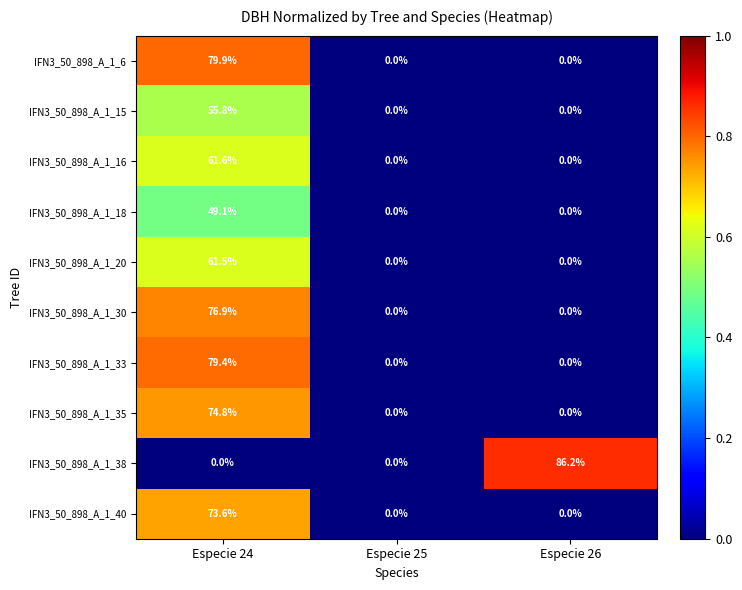

Which series has the largest total across all categories?

IFN3_50_898_A_1_38